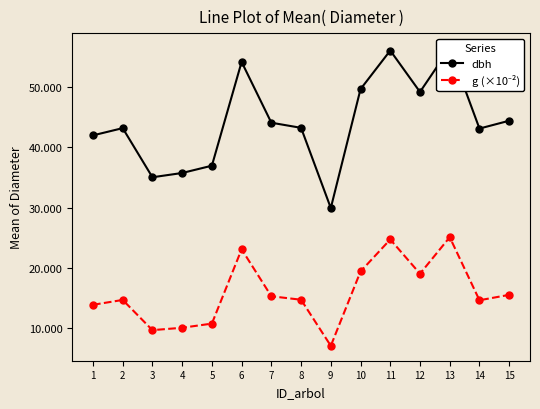

What is the difference between the highest and lowest values at 14?

28.5